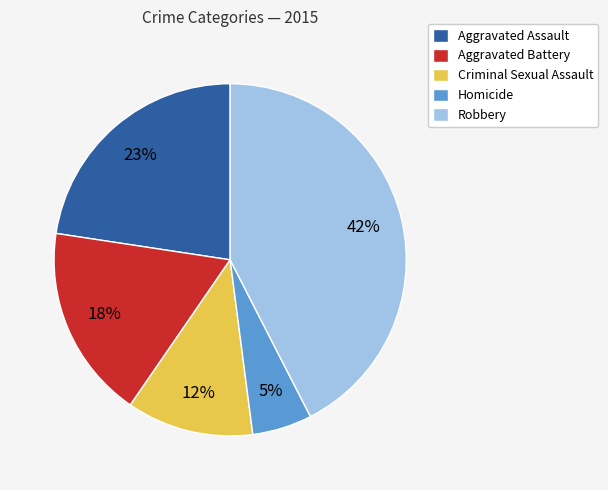

How many segments does this pie chart have?

5